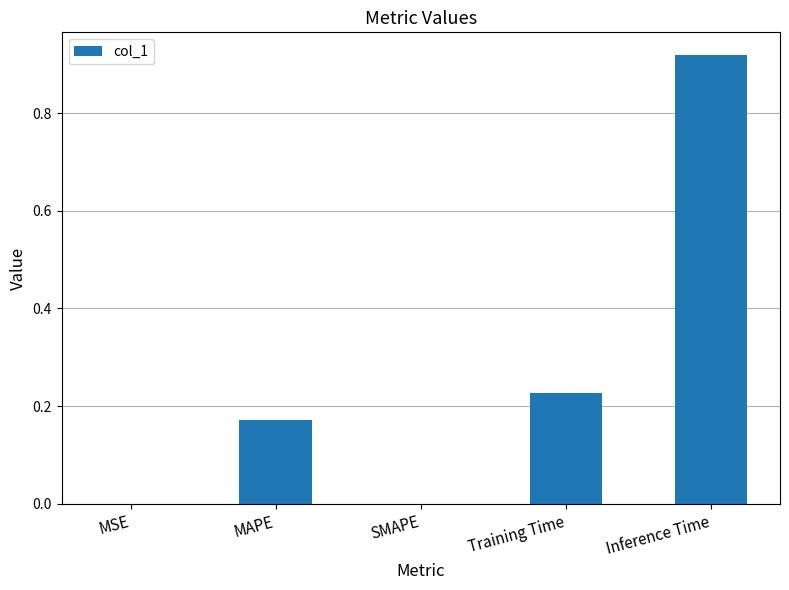

What is the change in value from MAPE to Training Time?

+0.1